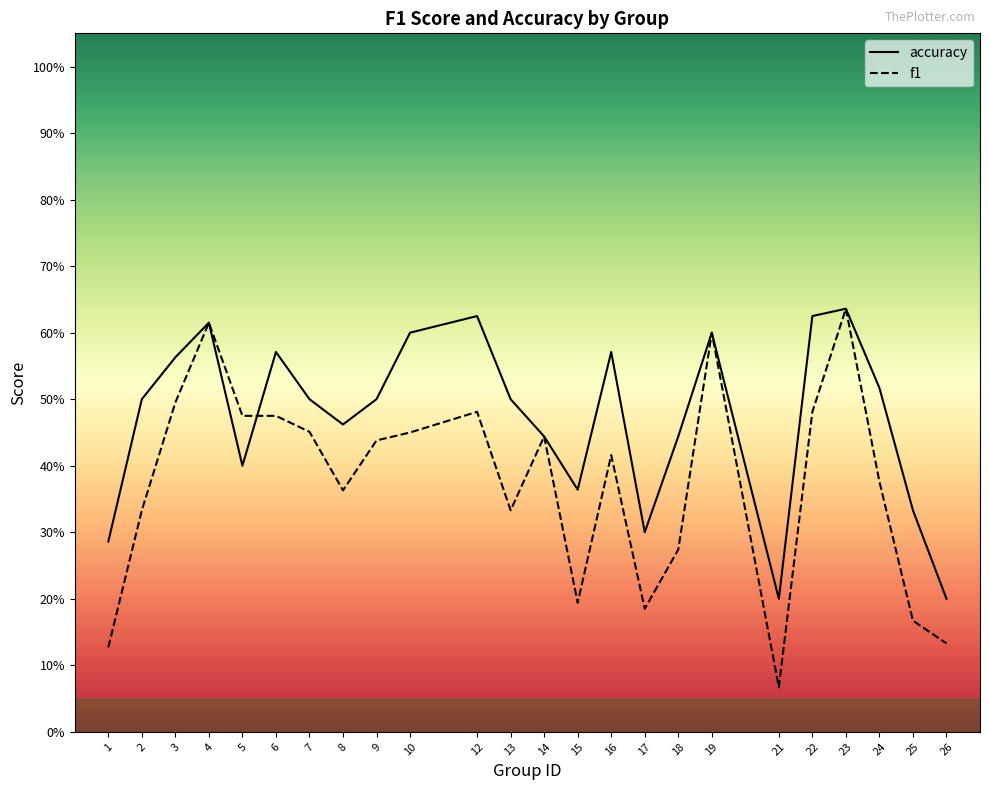

How many series are shown in this chart?

2